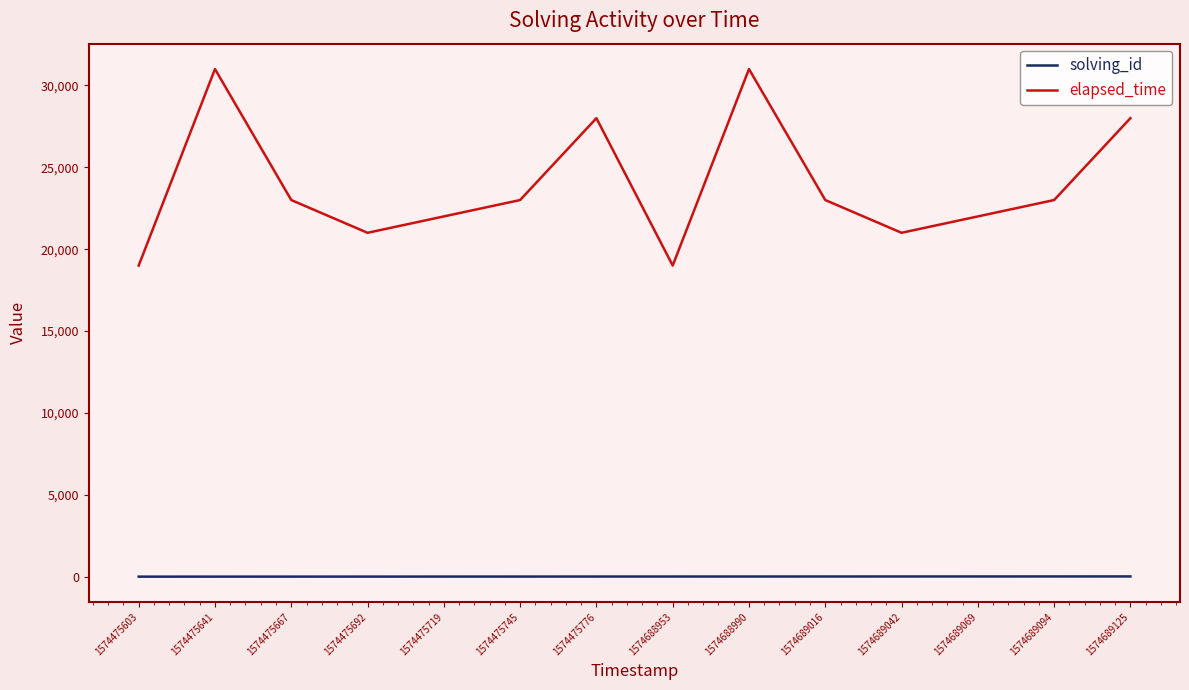

What is the difference between the maximum and second lowest values in the solving_id series?

12